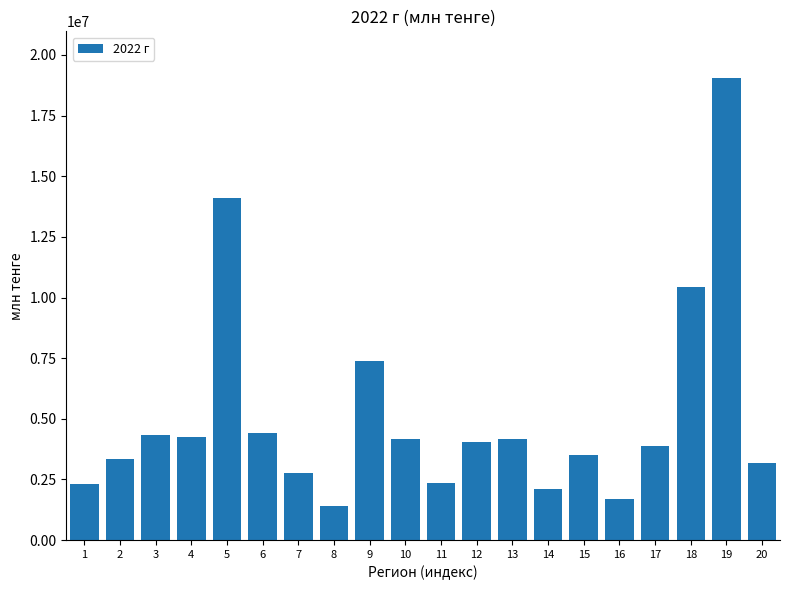

What is the maximum value shown in the chart?

19066587